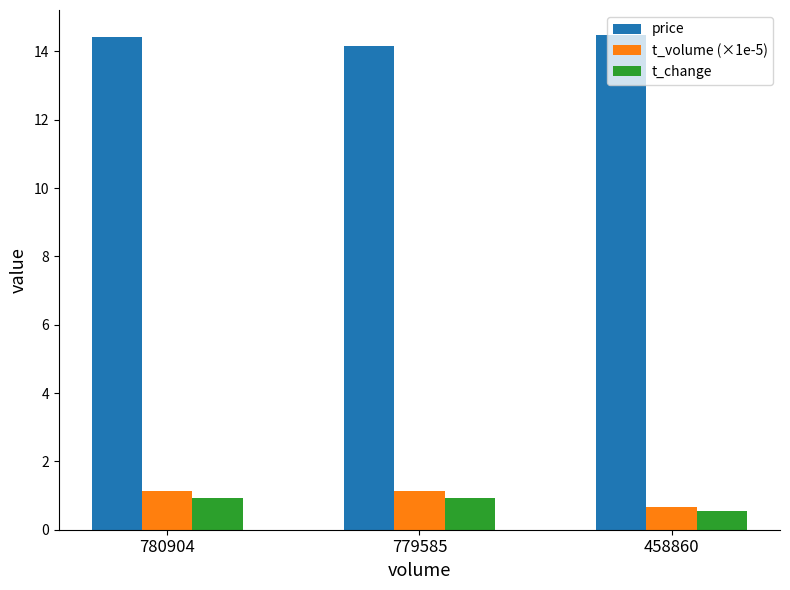

Reading right to left, extract all data points from this chart.

price: 14.5	14.2	14.4
t_volume (×1e-5): 0.7	1.1	1.1
t_change: 0.5	0.9	0.9